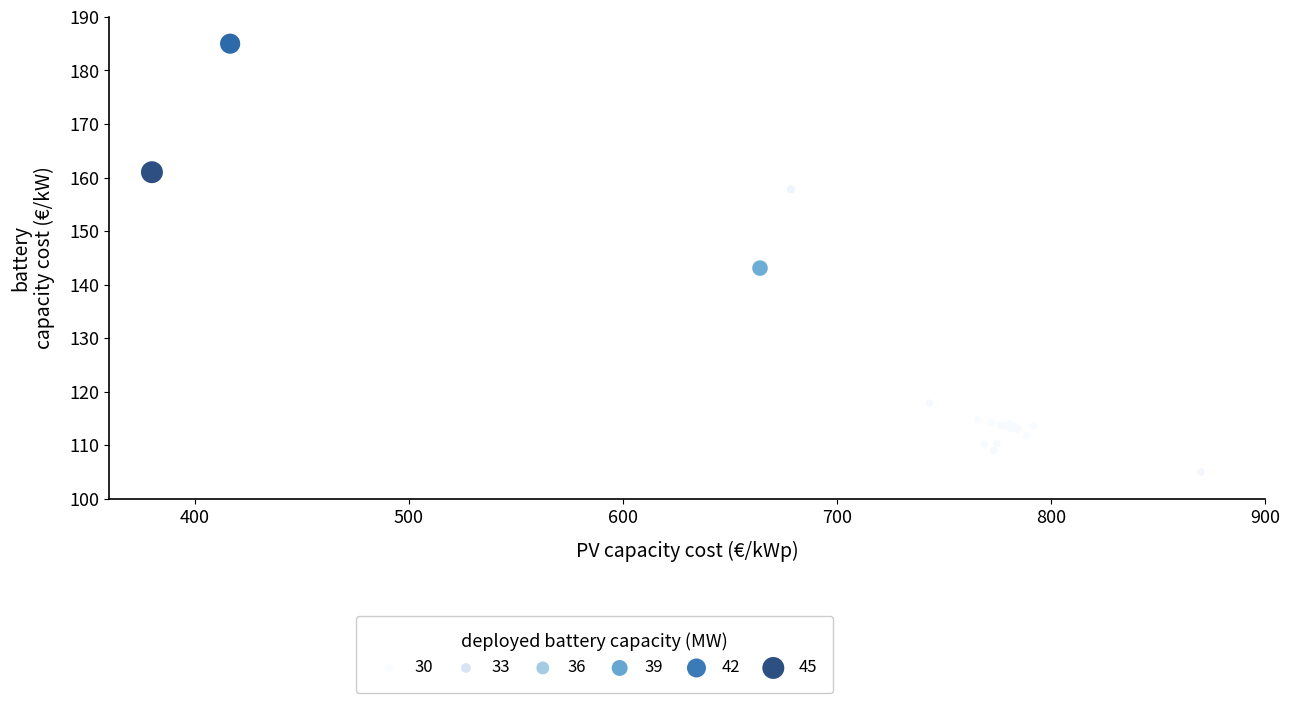

What Y value in the scatter plot is closest to 145?

143.1